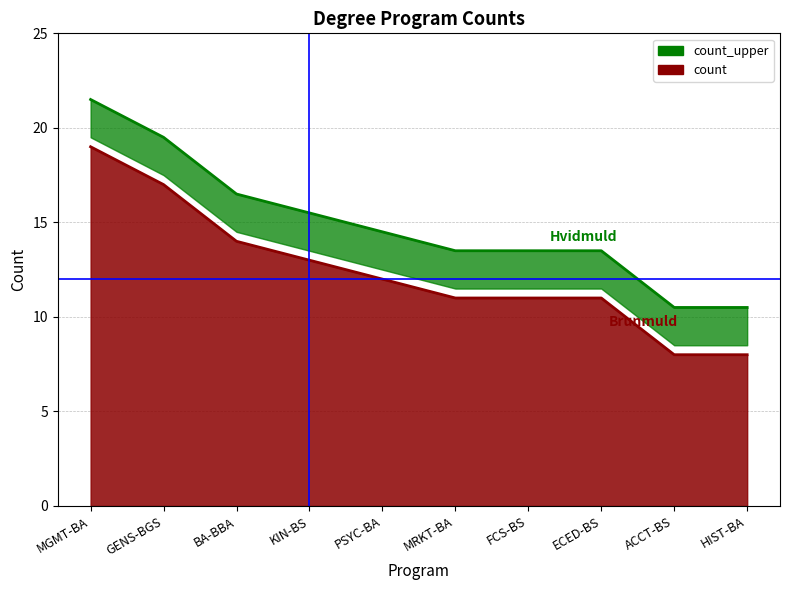

Is it true that the value at ACCT-BS is 4?

False